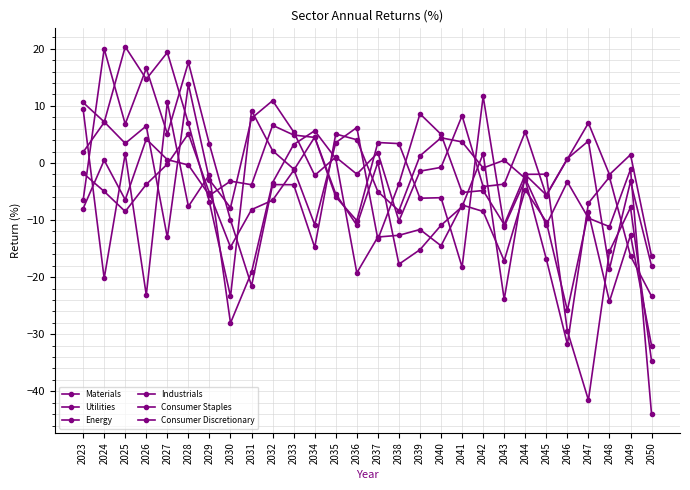

Read the Materials value at 2036.

-2.0